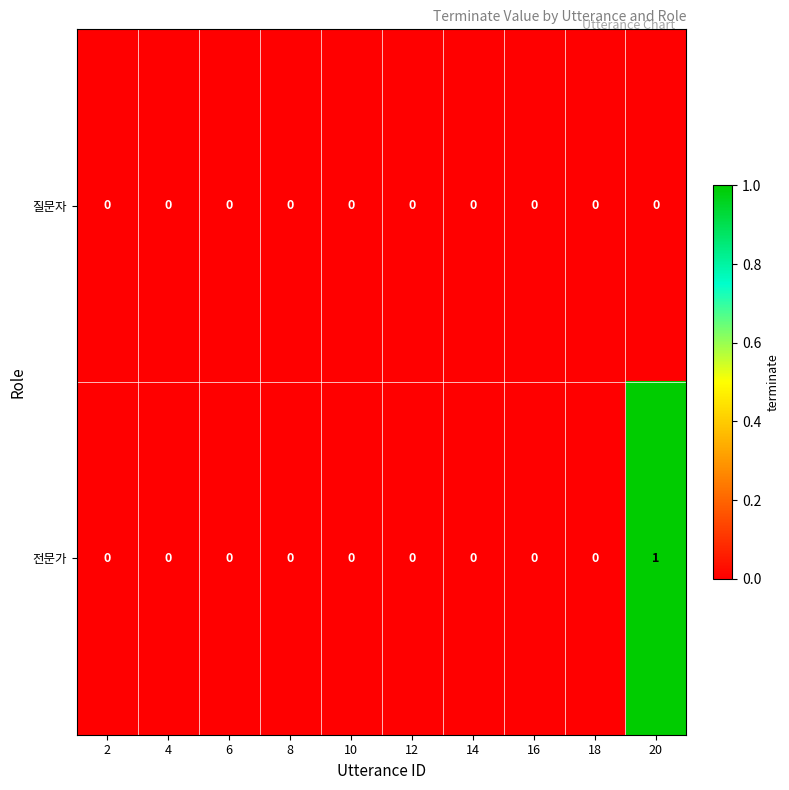

Which series has the largest range (max minus min)?

전문가